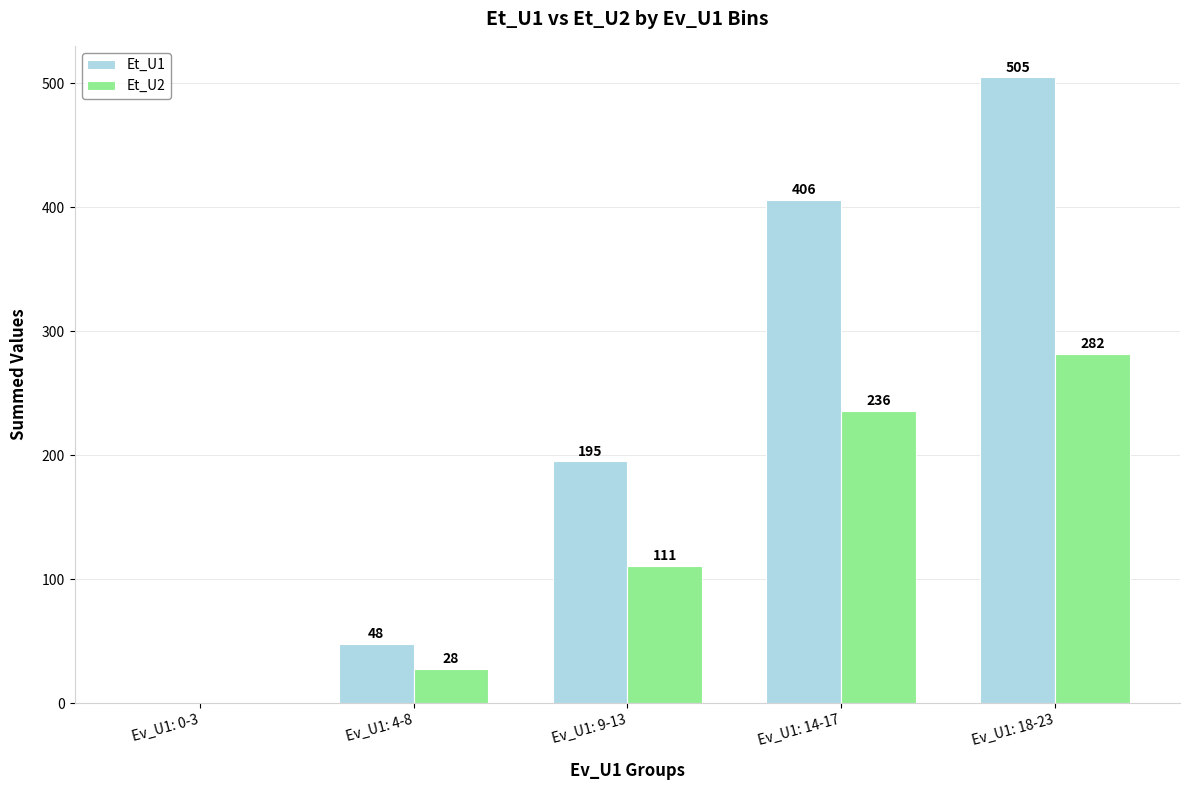

The Et_U2 series shows 111 at Ev_U1: 9-13. True or false?

True